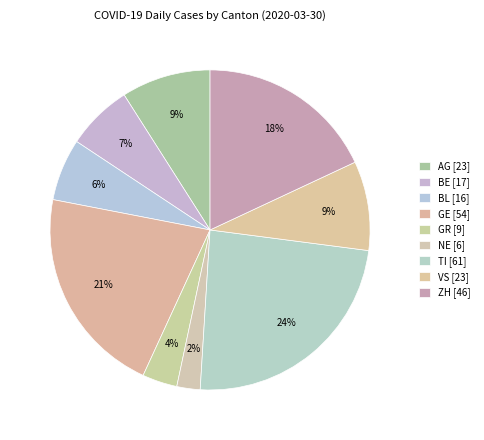

How many slices are in this pie chart?

9